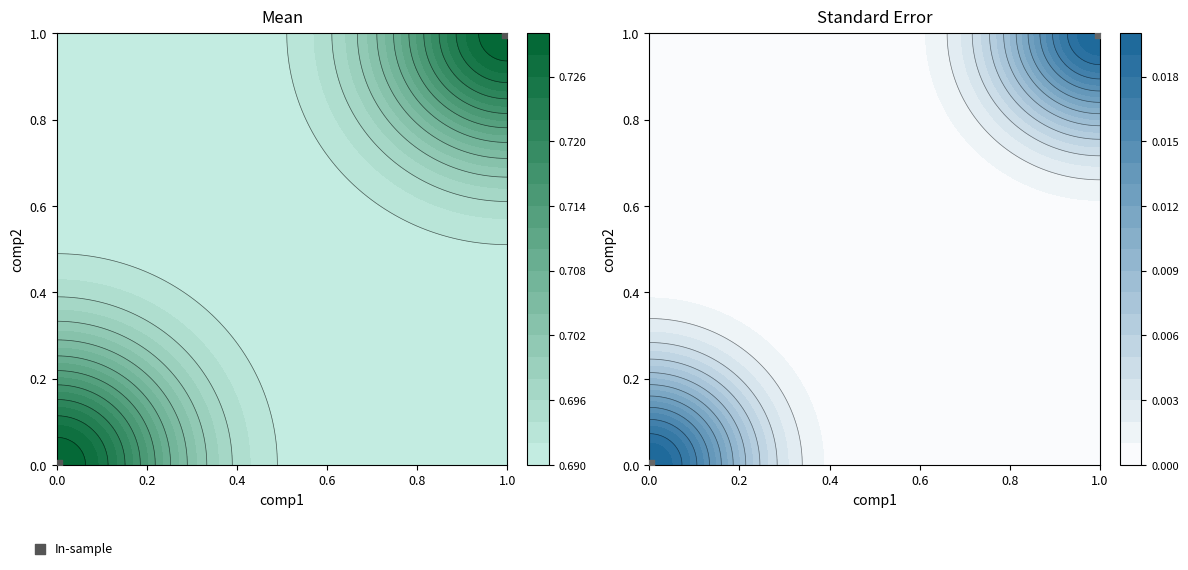

List the labels in order of value, largest first.

0.2, 0.0